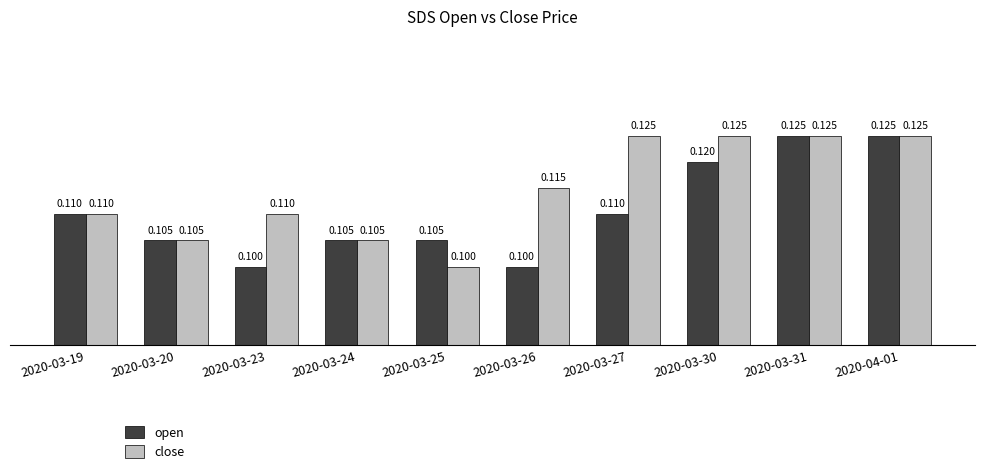

Which series changed the most between 2020-03-19 and 2020-03-30?

close